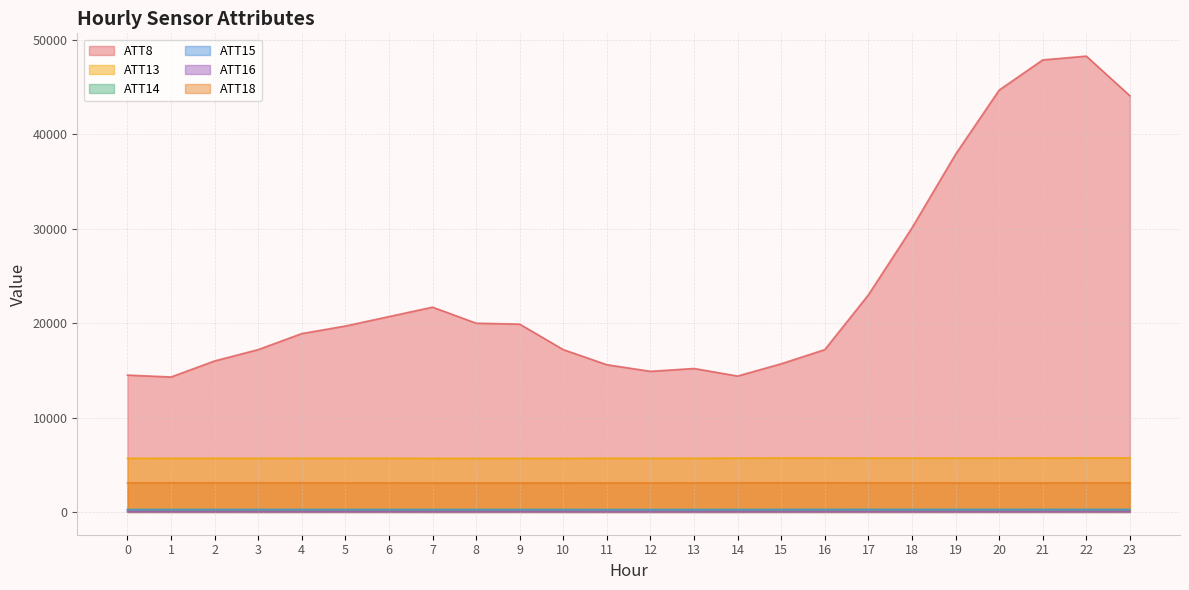

How many interior local peaks does the ATT8 series have?

3